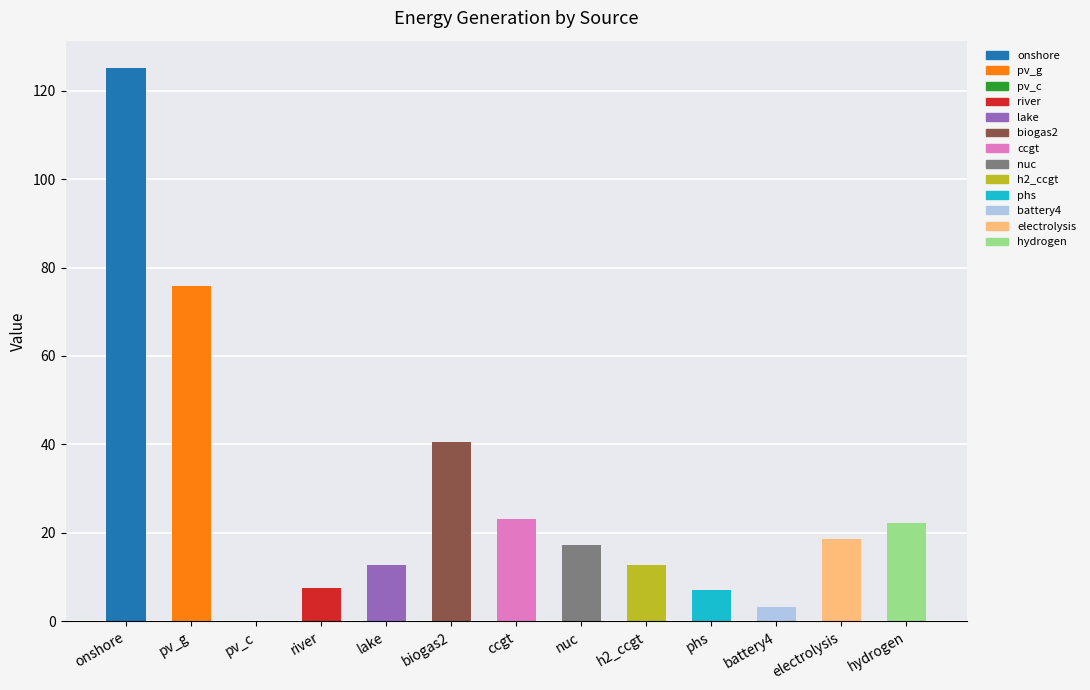

What is the sum of all values?

366.1